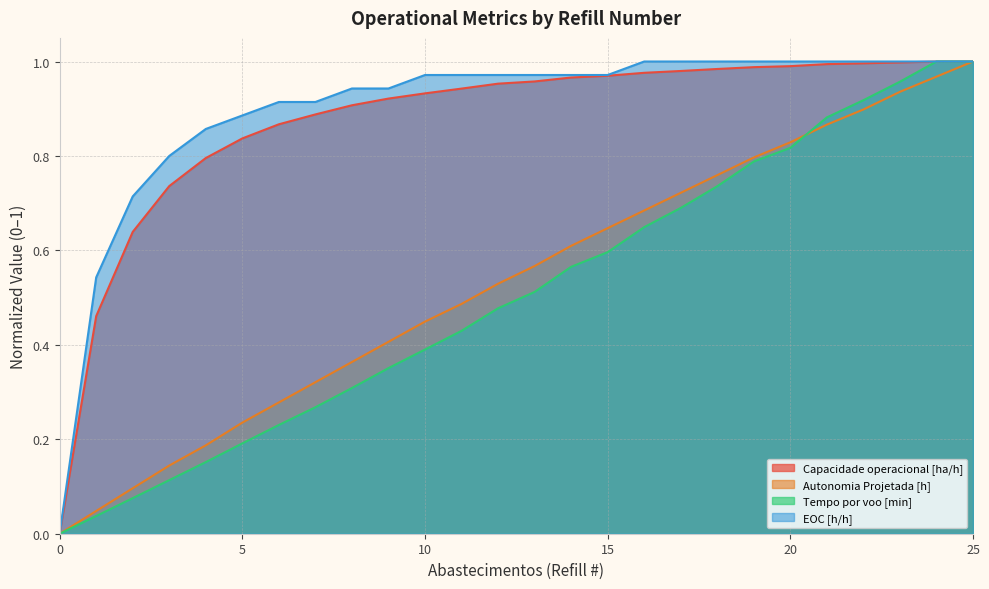

How many intersections are there between Tempo por voo [min] and Autonomia Projetada [h]?

2